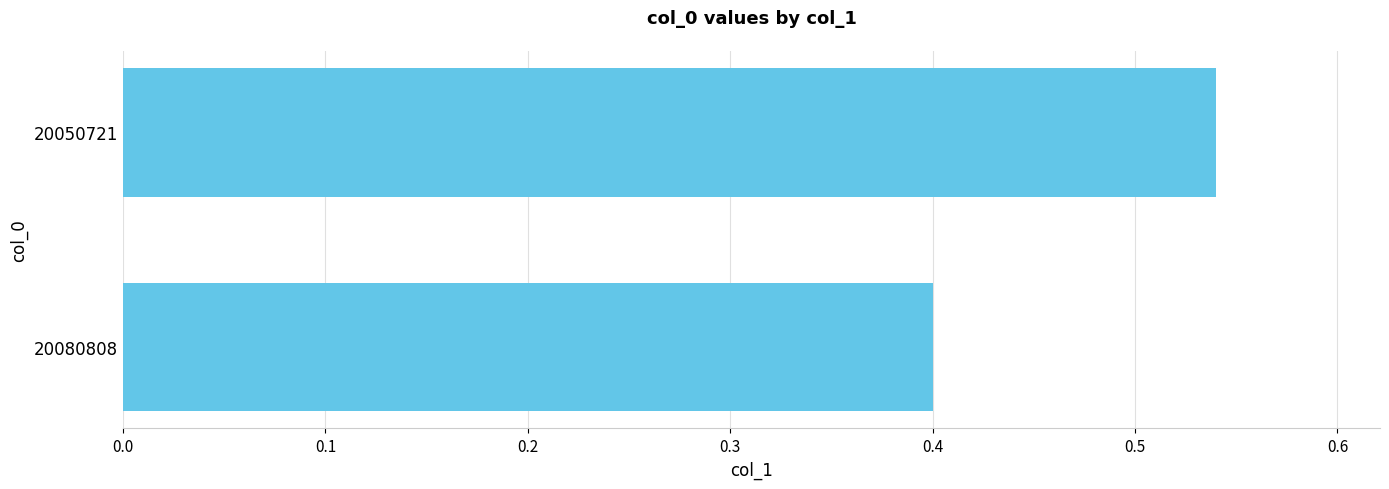

Which has a higher value, 20080808 or 20050721?

20050721